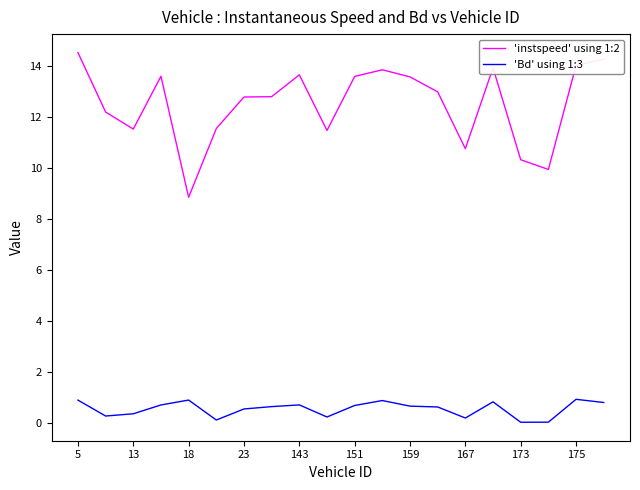

In 'instspeed' using 1:2, how many points are lower than both neighbors (excluding endpoints)?

5